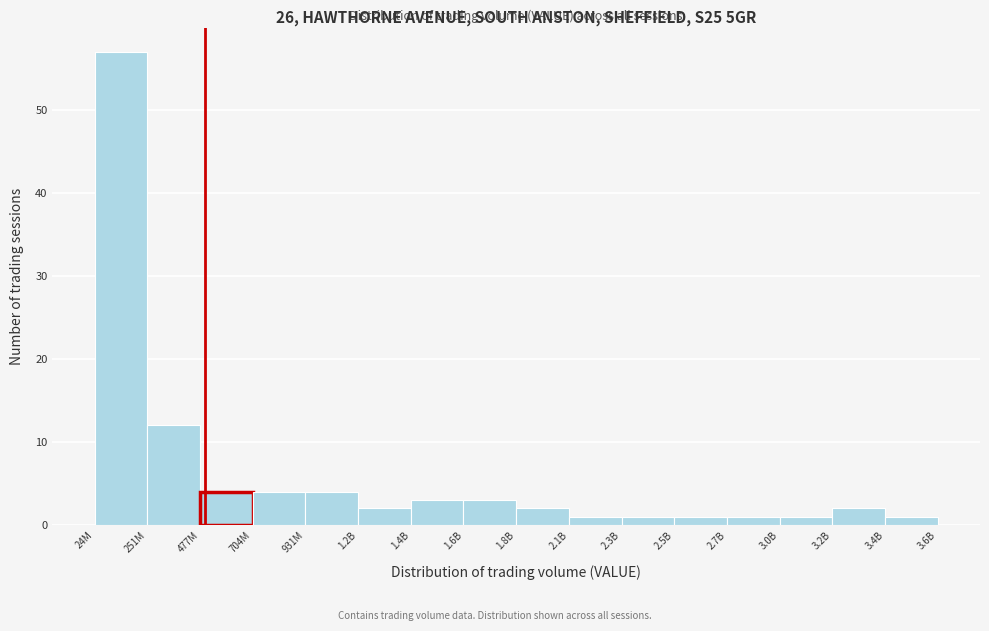

Reading right to left, transcribe all the data shown in this chart.

3.4B=1	3.2B=2	3.0B=1	2.7B=1	2.5B=1	2.3B=1	2.1B=1	1.8B=2	1.6B=3	1.4B=3	1.2B=2	931M=4	704M=4	477M=4	251M=12	24M=57